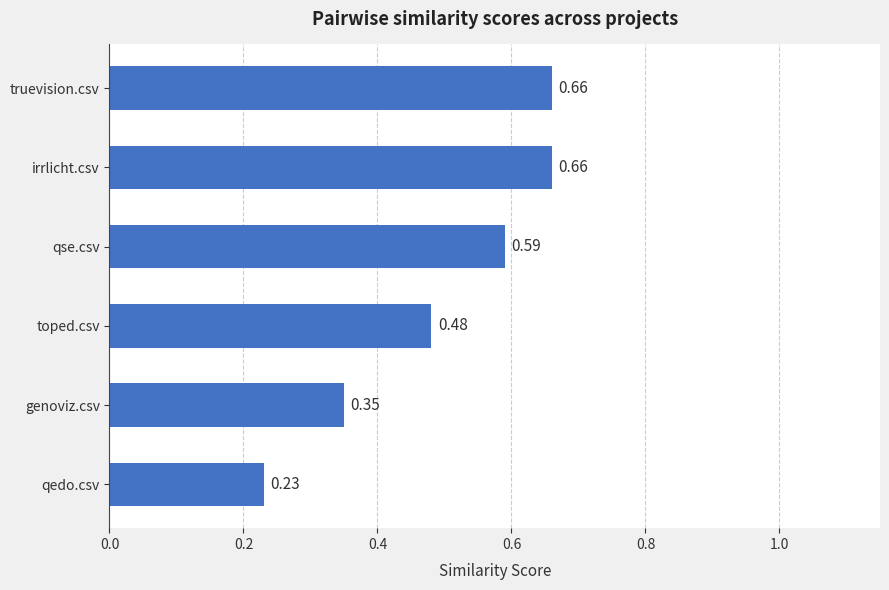

Where is the data nearest to the value 0?

qedo.csv